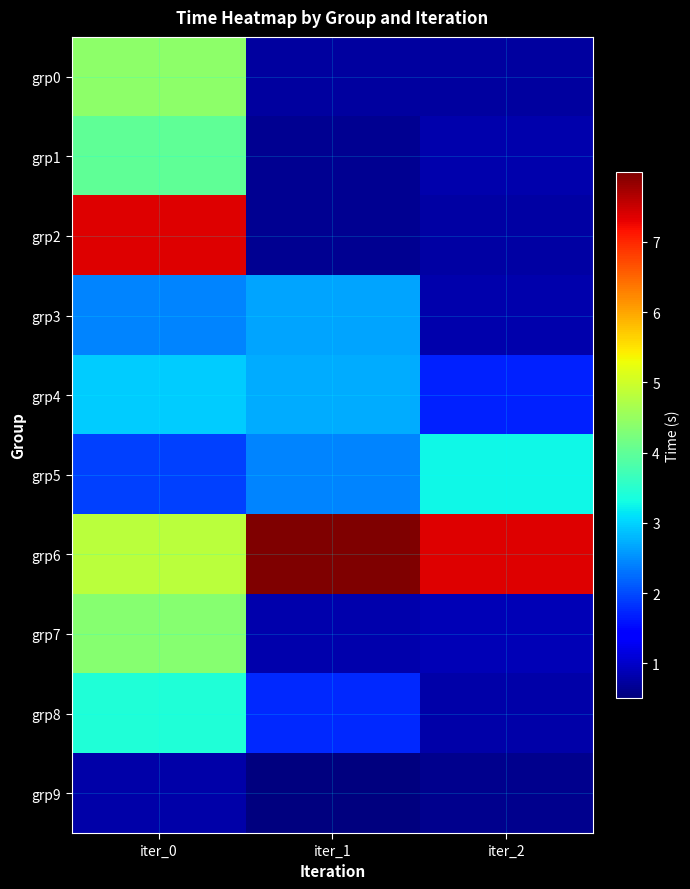

Rank the series by their maximum value, from highest to lowest.

grp6, grp2, grp0, grp7, grp1, grp8, grp5, grp4, grp3, grp9